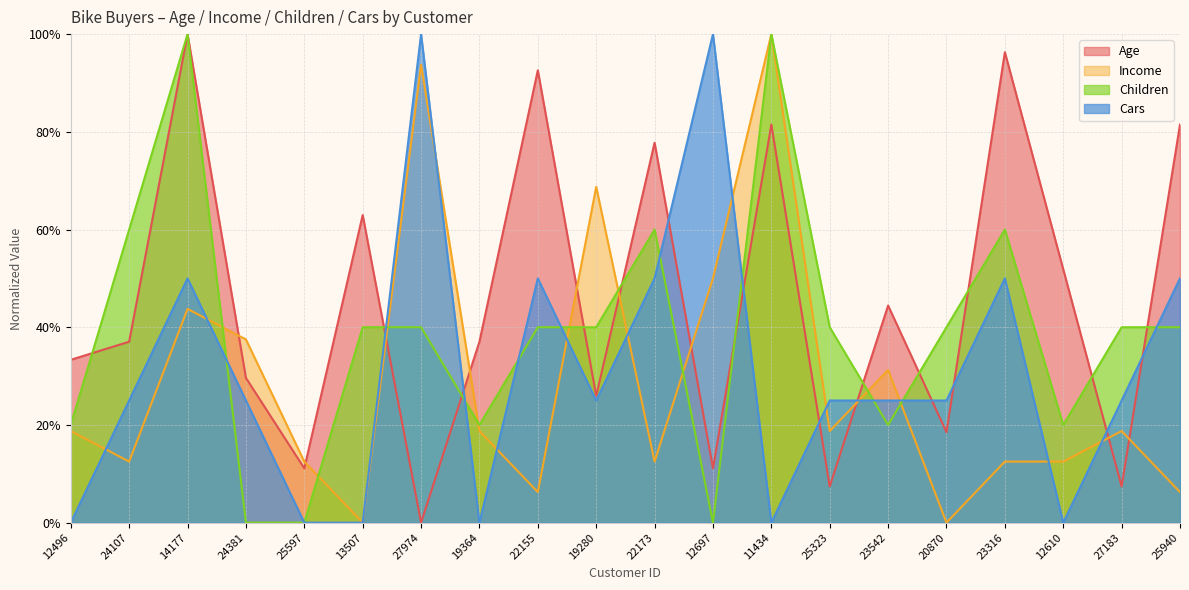

Which series changed the most between 19364 and 25940?

Cars